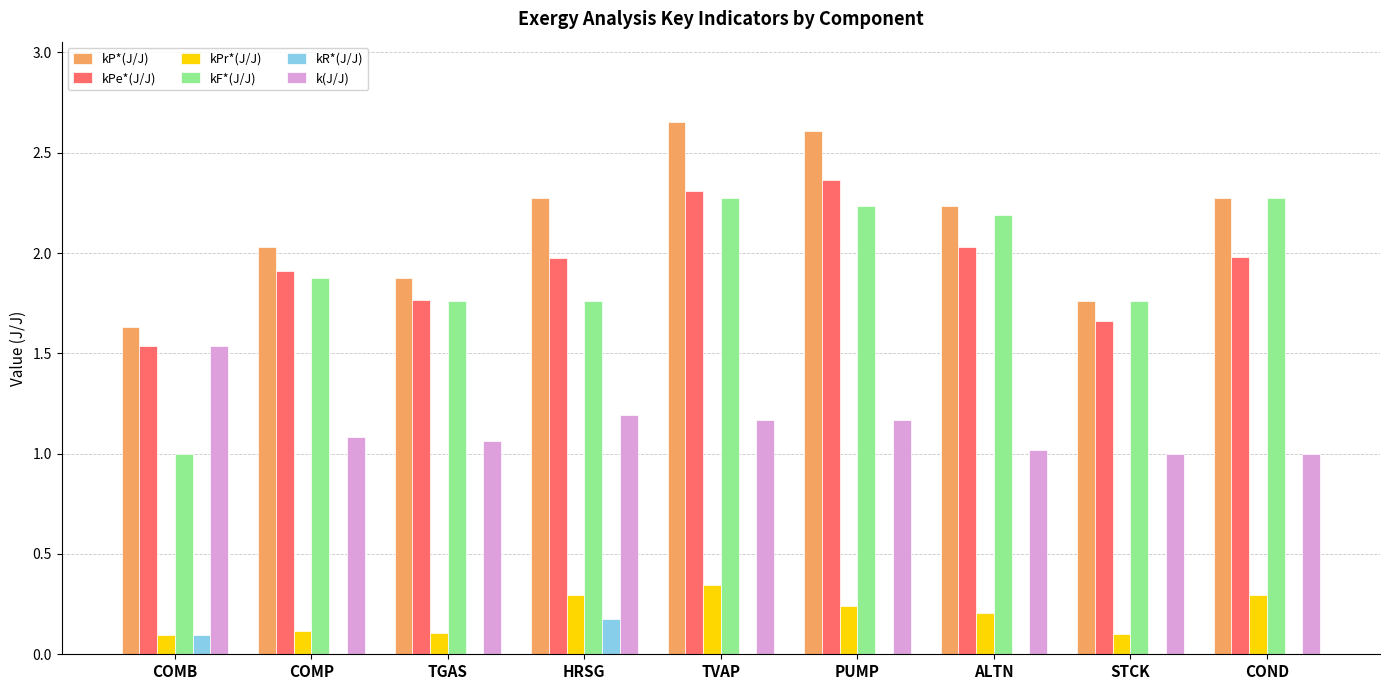

Which series has the largest total across all categories?

kP*(J/J)